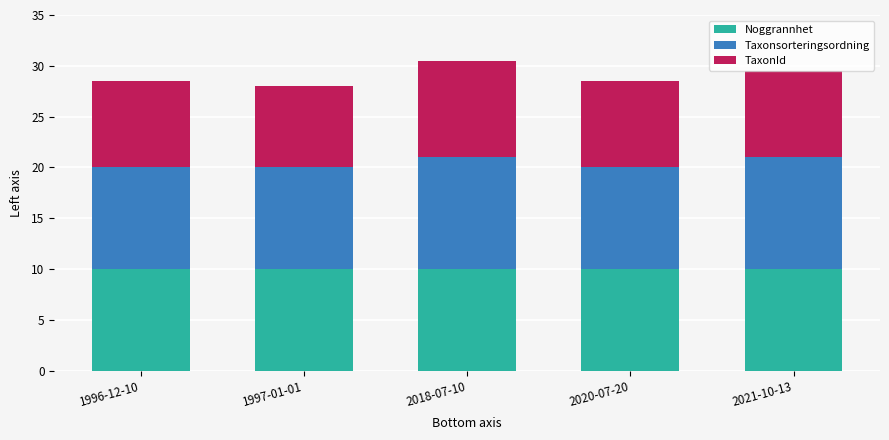

Reading left to right, transcribe the values for Noggrannhet.

1996-12-10=10.0	1997-01-01=10.0	2018-07-10=10.0	2020-07-20=10.0	2021-10-13=10.0